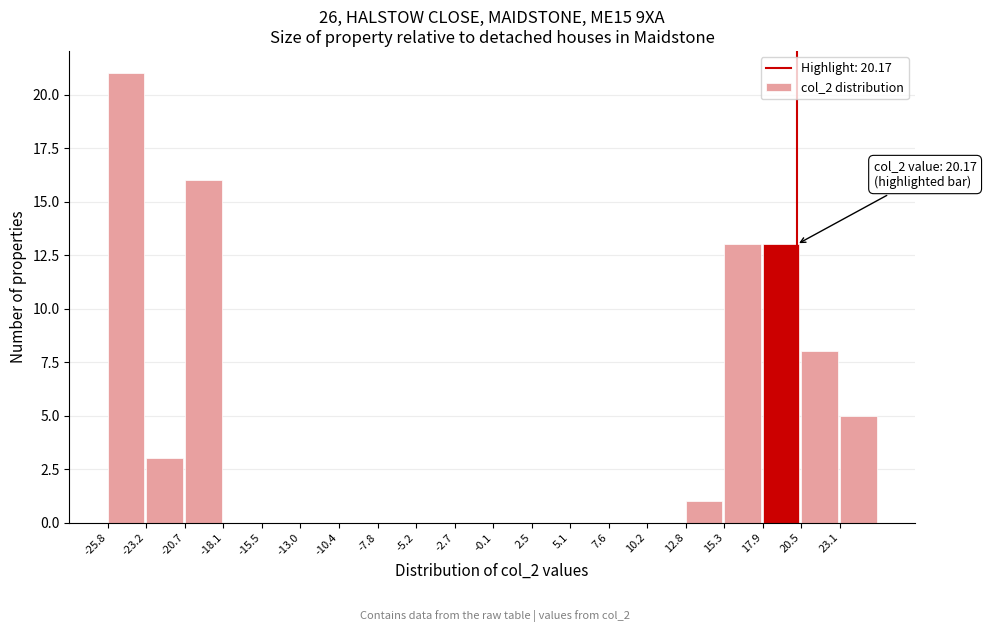

Over which range of the x-axis is the bar tallest?

-26.0 to -23.0